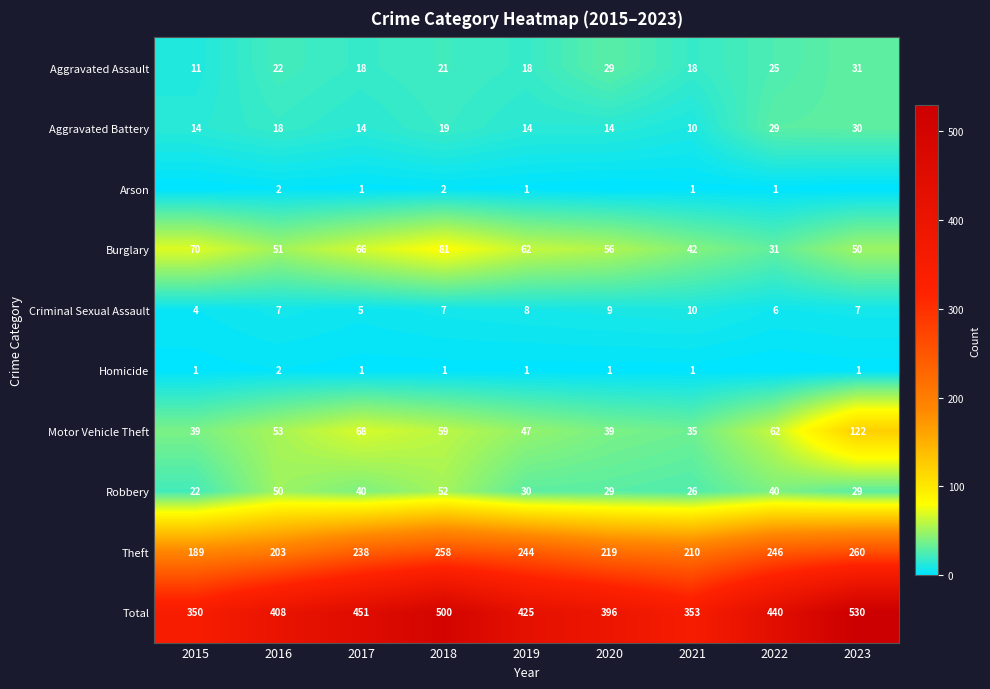

What is the difference between the Aggravated Assault values at 2017 and 2023?

13